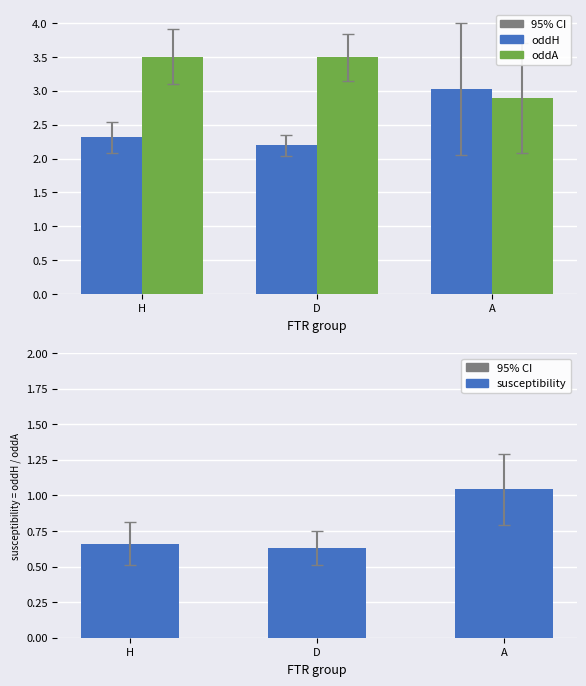

Which category has the highest value across all series?

H